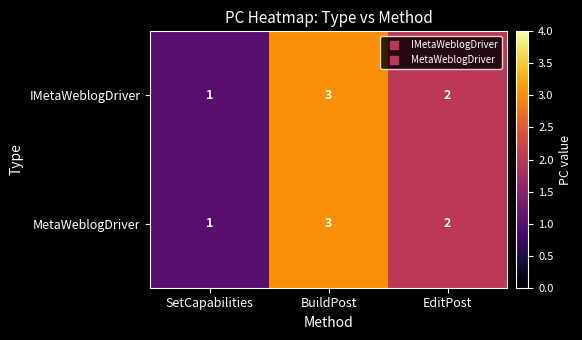

At which category does the chart reach its peak across all series?

BuildPost